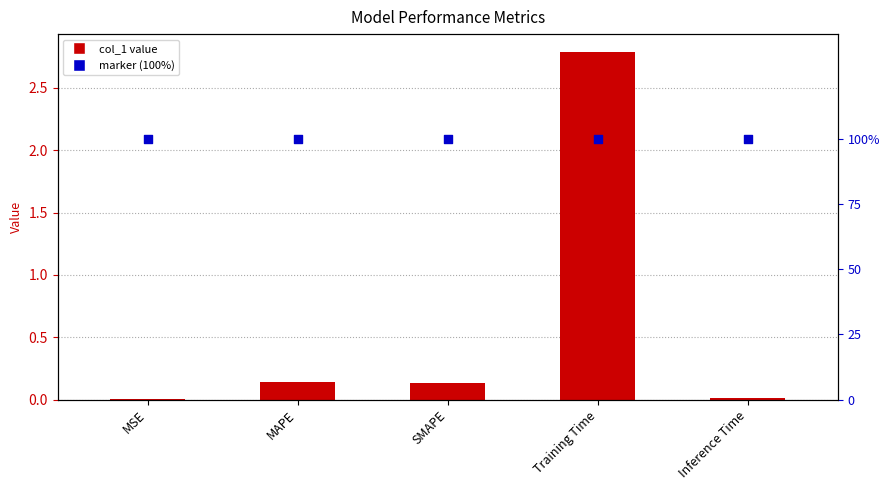

Which series has the largest total across all categories?

marker